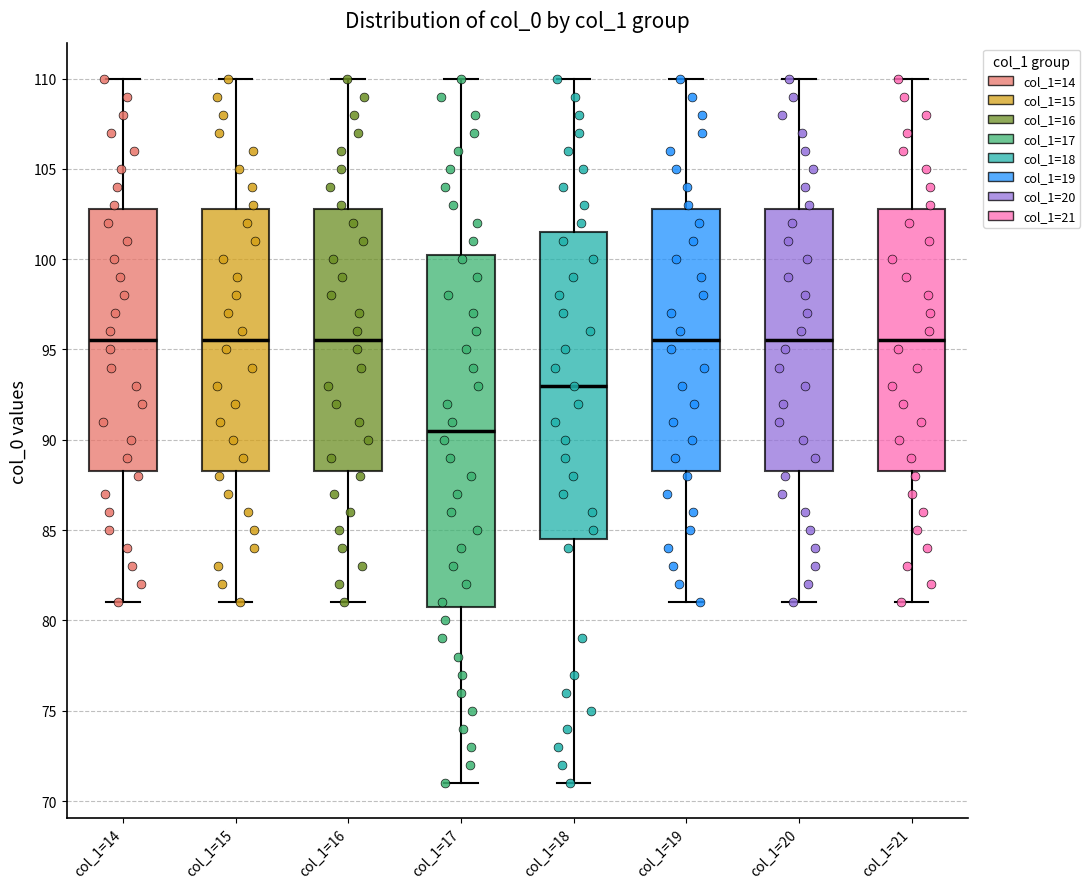

Reading left to right, read every box against the y-axis: the position of its median line, the range the box covers, and the ends of its whiskers. The values are not printed on the chart, so give them approximately, as read against the axis.

col_1=14: median 95.5, box 88.5 to 103.0, whiskers 81.0 to 110.0
col_1=15: median 95.5, box 88.5 to 103.0, whiskers 81.0 to 110.0
col_1=16: median 95.5, box 88.5 to 103.0, whiskers 81.0 to 110.0
col_1=17: median 90.5, box 81.0 to 100.5, whiskers 71.0 to 110.0
col_1=18: median 93.0, box 84.5 to 101.5, whiskers 71.0 to 110.0
col_1=19: median 95.5, box 88.5 to 103.0, whiskers 81.0 to 110.0
col_1=20: median 95.5, box 88.5 to 103.0, whiskers 81.0 to 110.0
col_1=21: median 95.5, box 88.5 to 103.0, whiskers 81.0 to 110.0